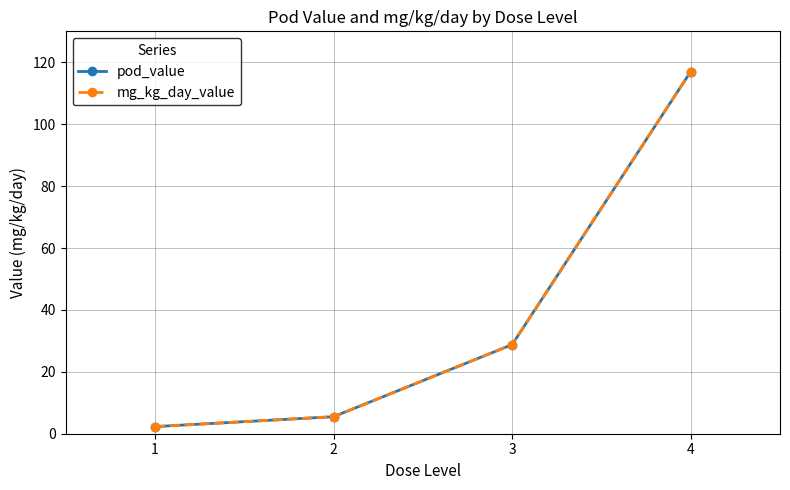

Between 1 and 4, which is larger?

4